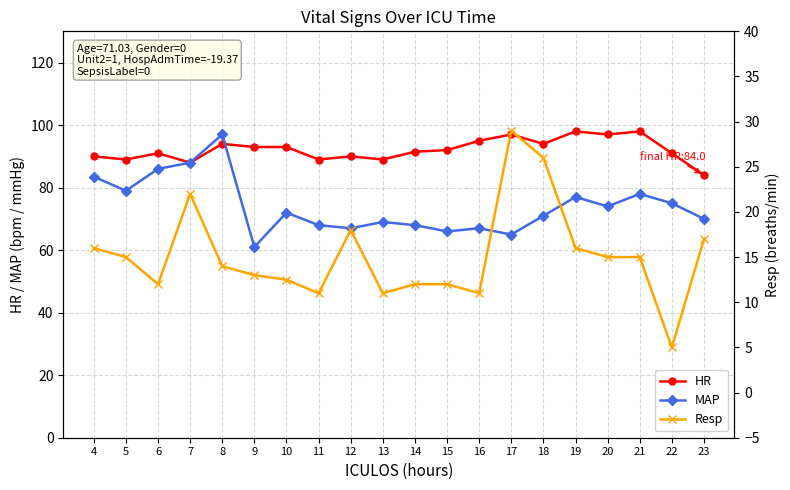

Which has a higher value, 9 or 19?

19